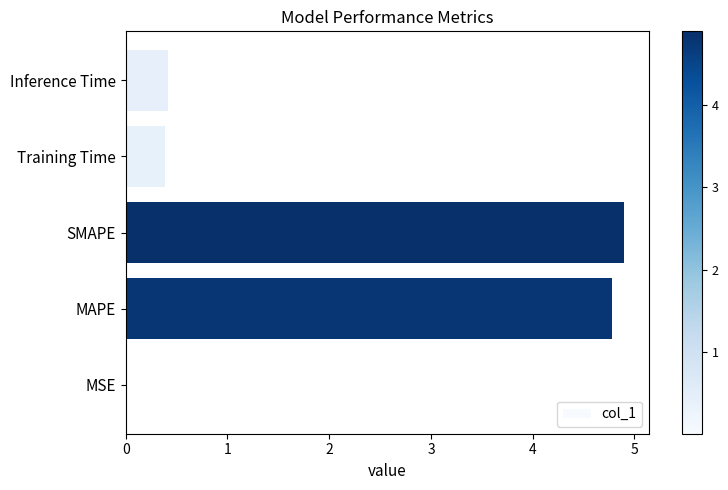

What is the sum of the values at Training Time and MAPE?

5.2